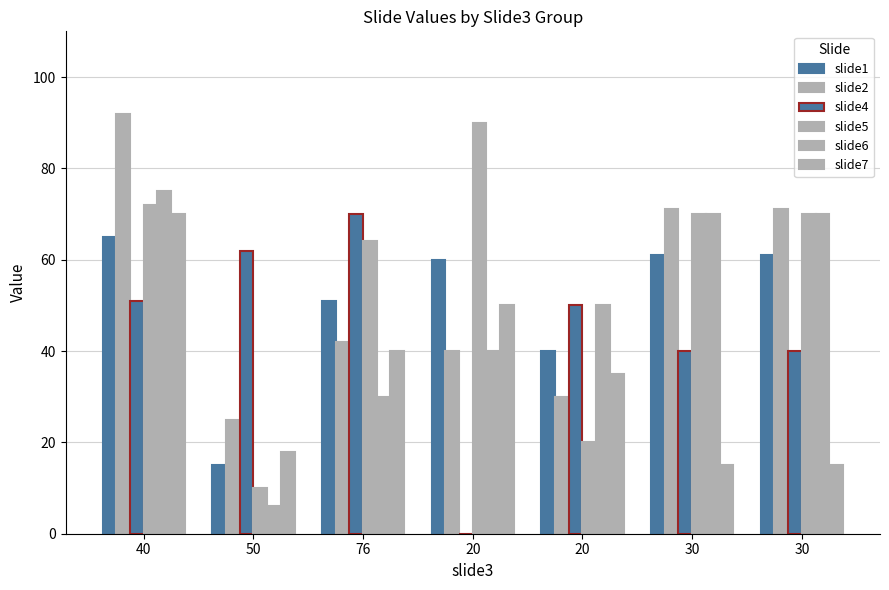

Which series has the largest range (max minus min)?

slide5